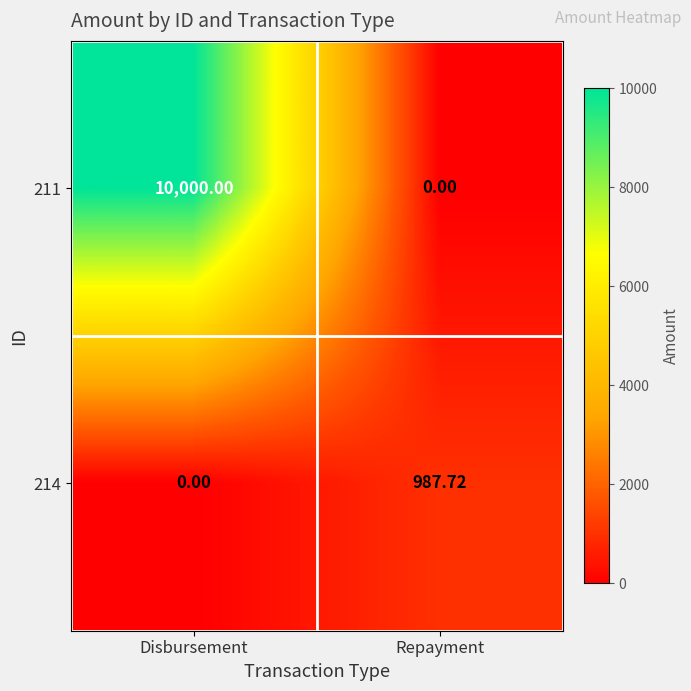

At Repayment, list the series in order from smallest to largest.

211, 214